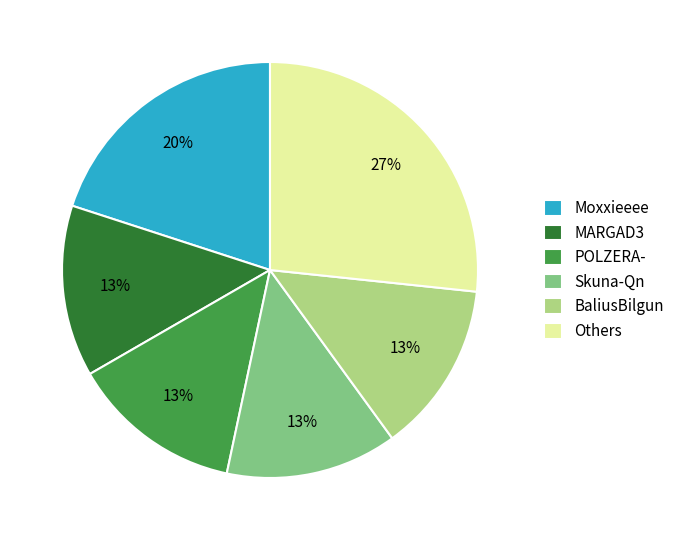

Does any single category account for the majority?

No